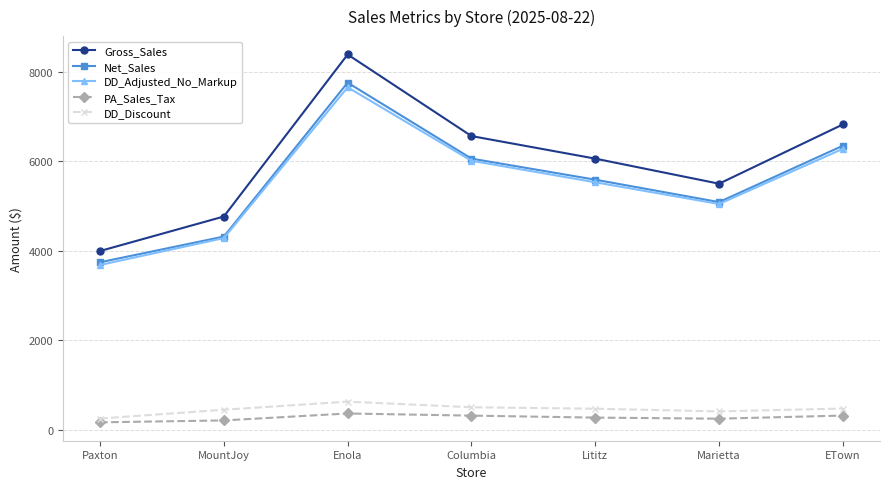

Between MountJoy and Columbia, which series saw the biggest shift?

Gross_Sales